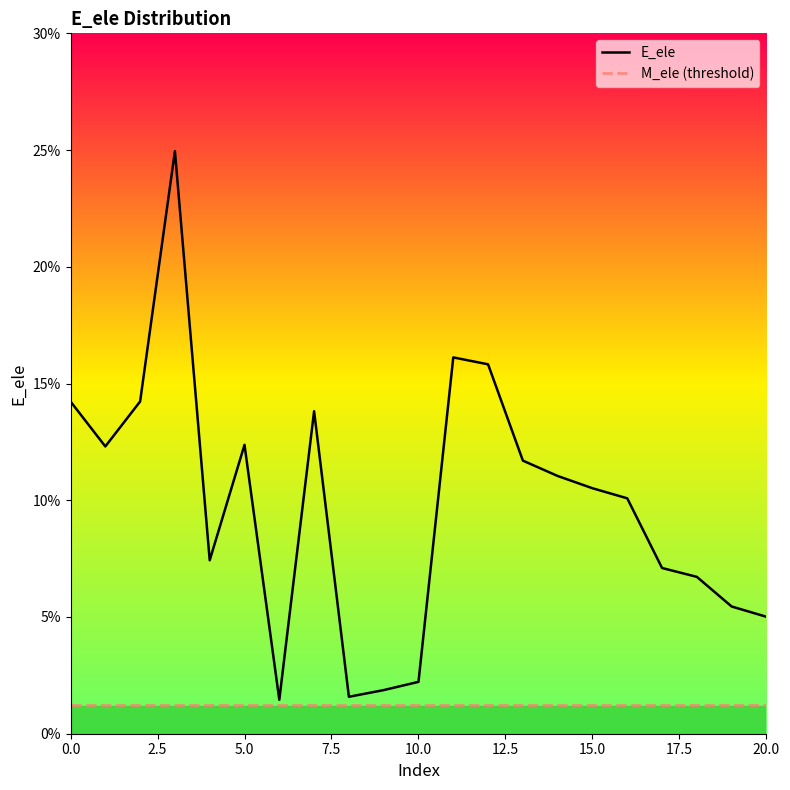

Reading right to left, list all the values displayed in this chart.

0.1	0.1	0.1	0.1	0.1	0.1	0.1	0.1	0.2	0.2	0.0	0.0	0.0	0.1	0.0	0.1	0.1	0.2	0.1	0.1	0.1